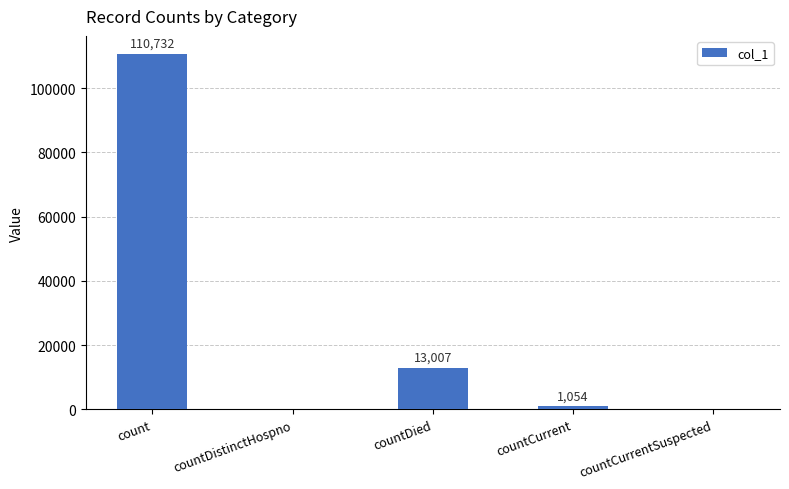

What is the sum of the values at count and countDied?

123739